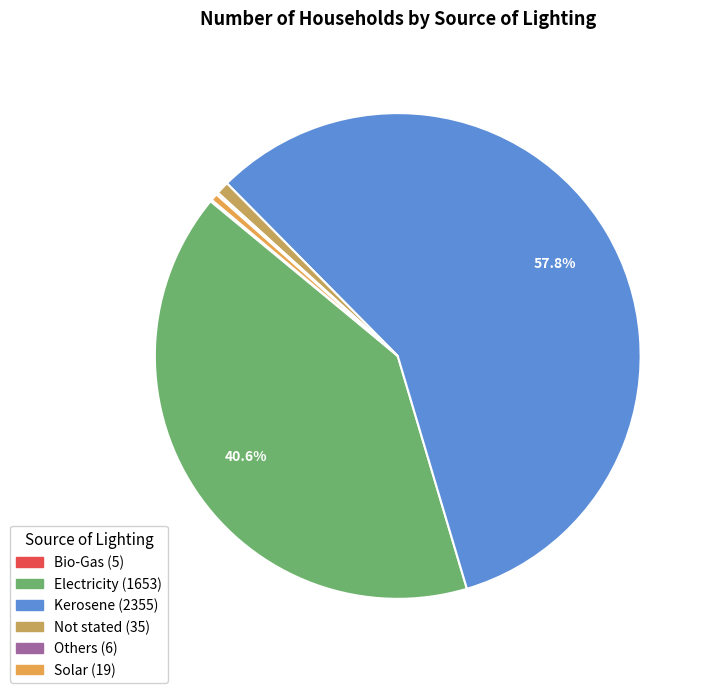

Which slice is the smallest?

Bio-Gas